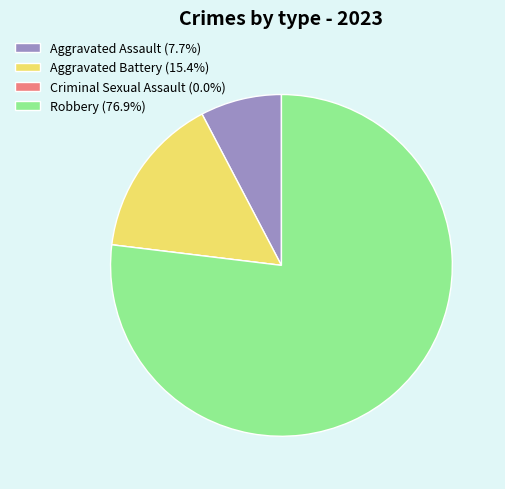

The Robbery slice represents 91% of the pie. True or false?

False